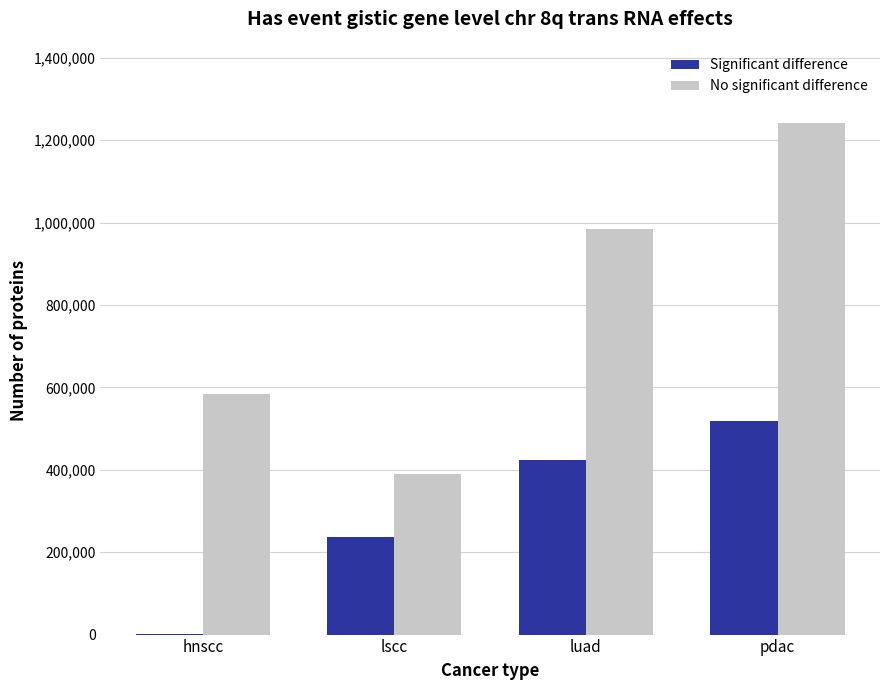

Which series changed the most between lscc and luad?

No significant difference